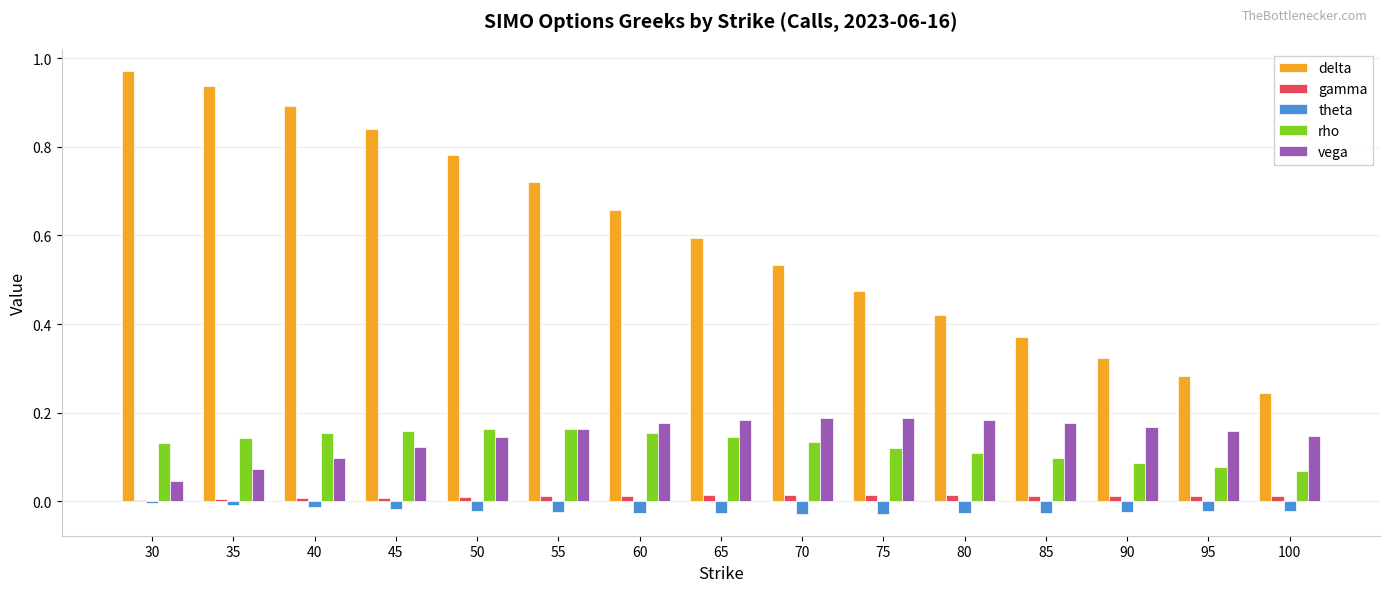

Does the chart contain stacked bars?

No